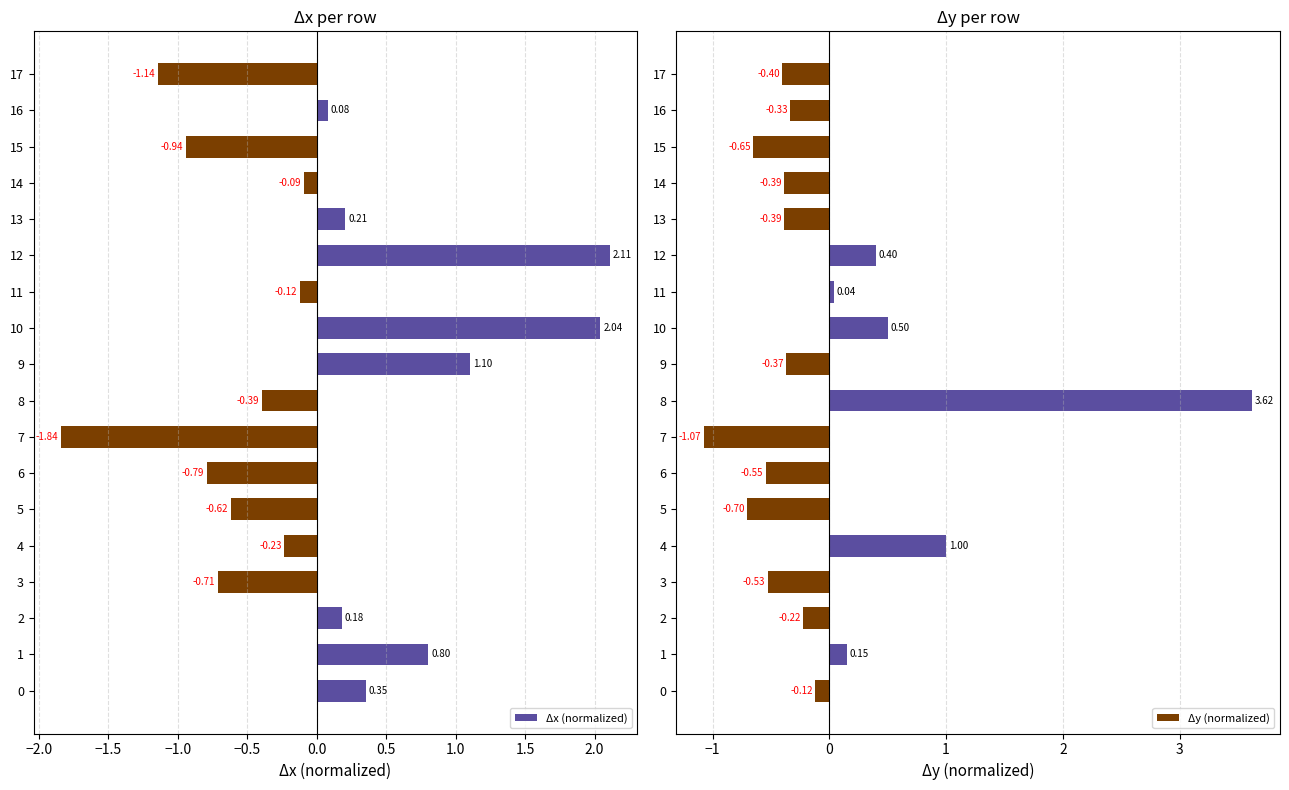

What is the maximum value shown in the chart?

3.6